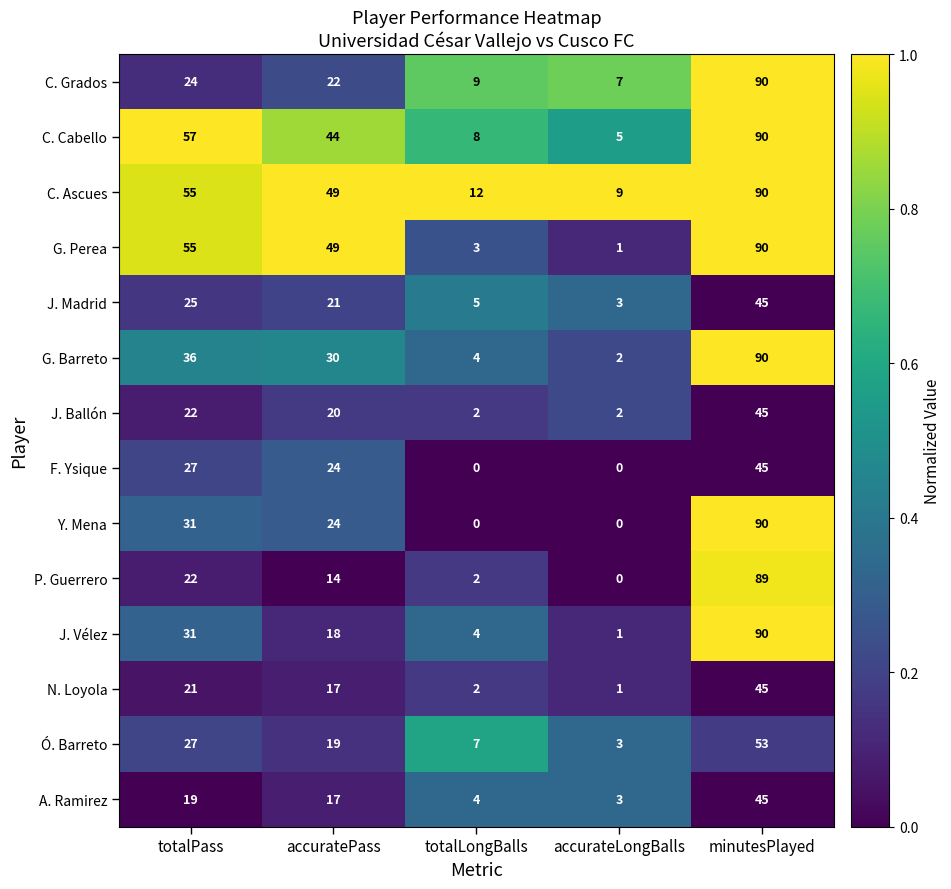

How many data points does each series have?

5